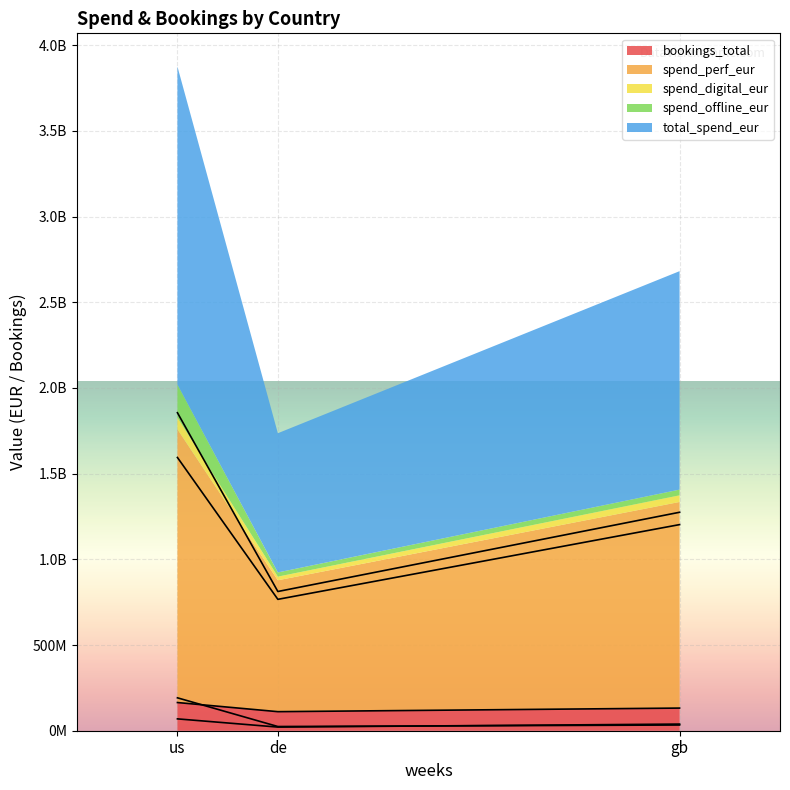

What is the label of the 3rd point from the right?

us